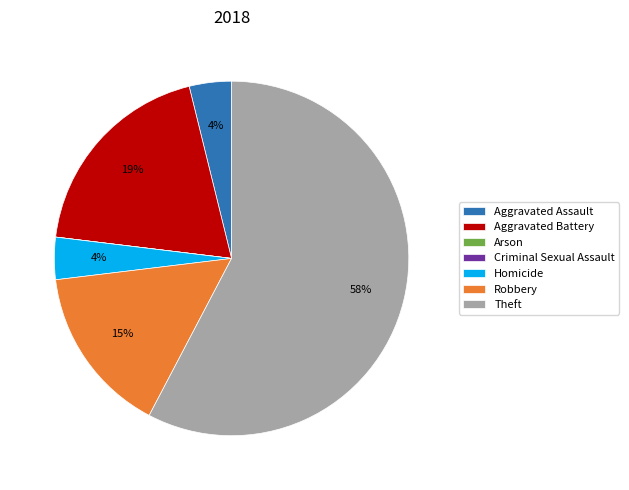

Which category has the biggest portion of the pie?

Theft